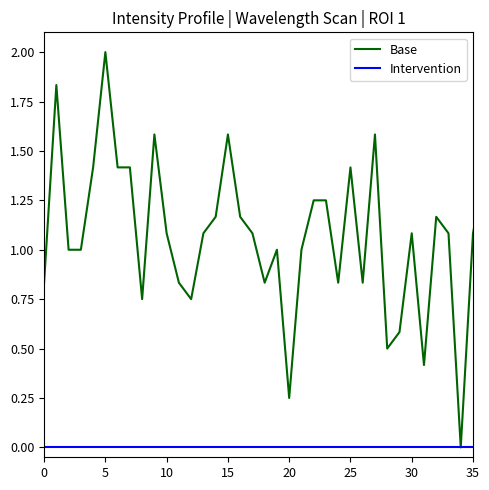

What is the maximum value shown in the chart?

2.0